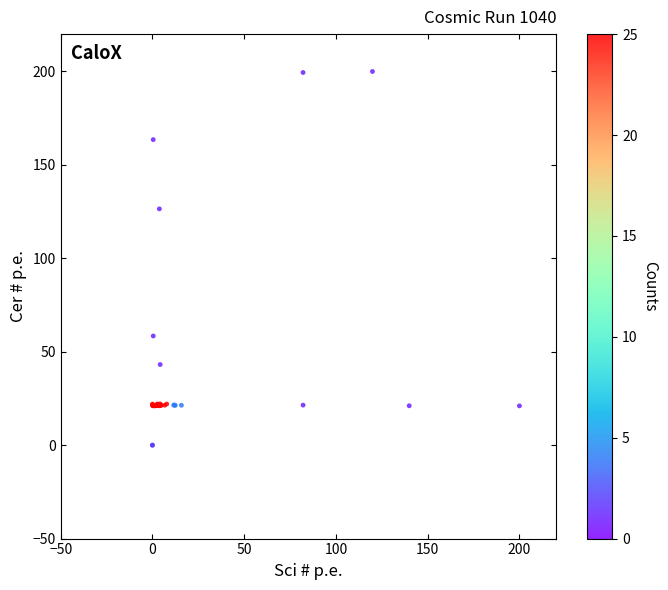

What Y value in the scatter plot is closest to 100?

126.5